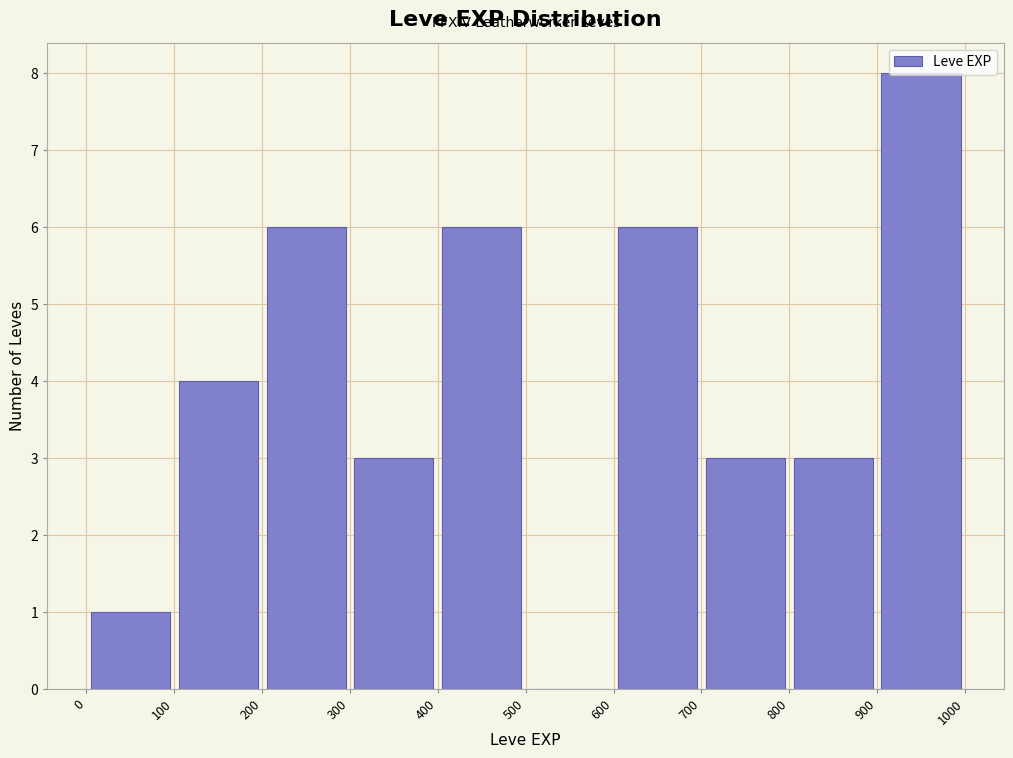

Over which range of the x-axis is the bar tallest?

900 to 1000